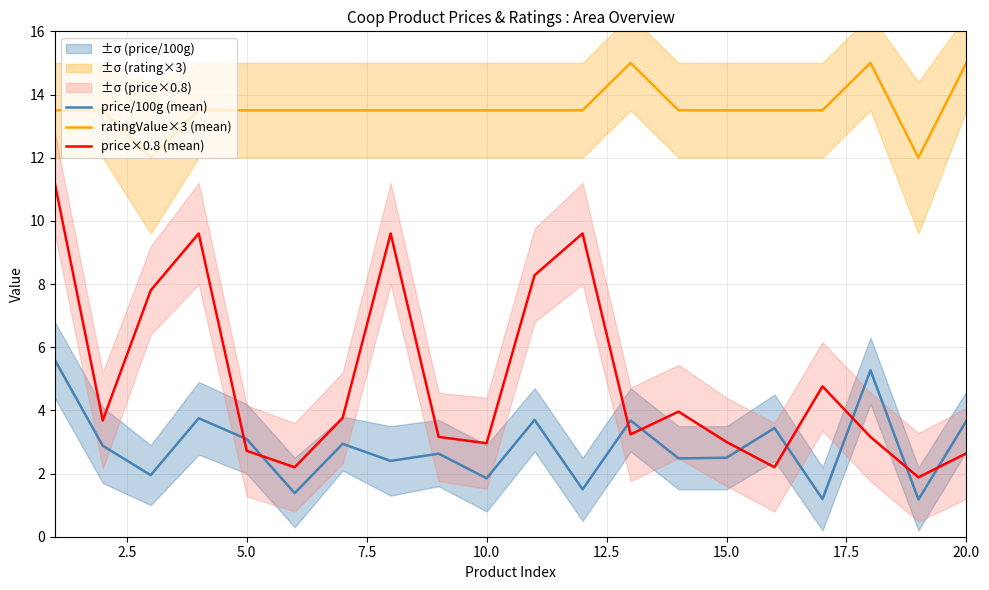

How many data points in ratingValue×3 (mean) are less than 13?

2